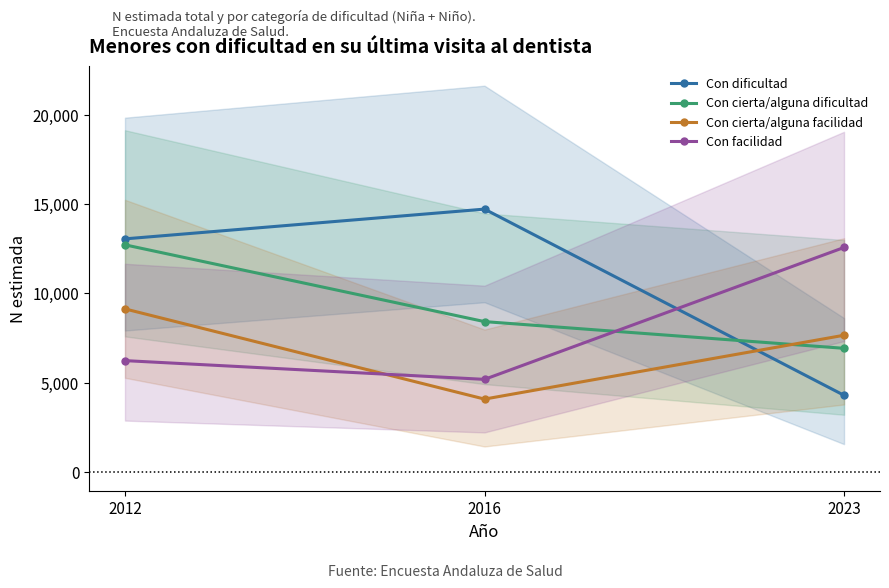

List the series in order of their peak value, lowest first.

Con cierta/alguna facilidad, Con facilidad, Con cierta/alguna dificultad, Con dificultad